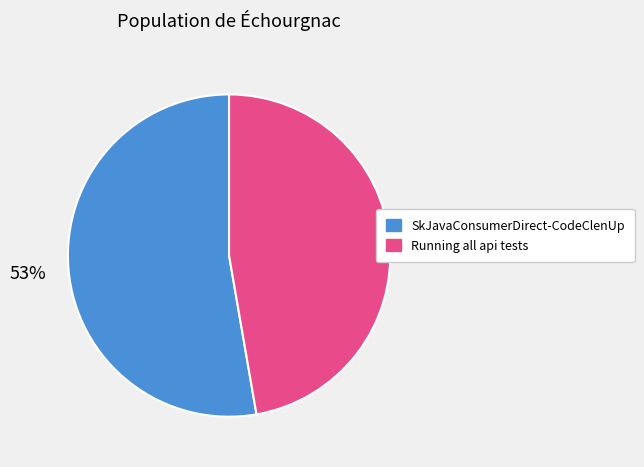

Combined, do SkJavaConsumerDirect-CodeClenUp and Running all api tests account for over 50%?

Yes